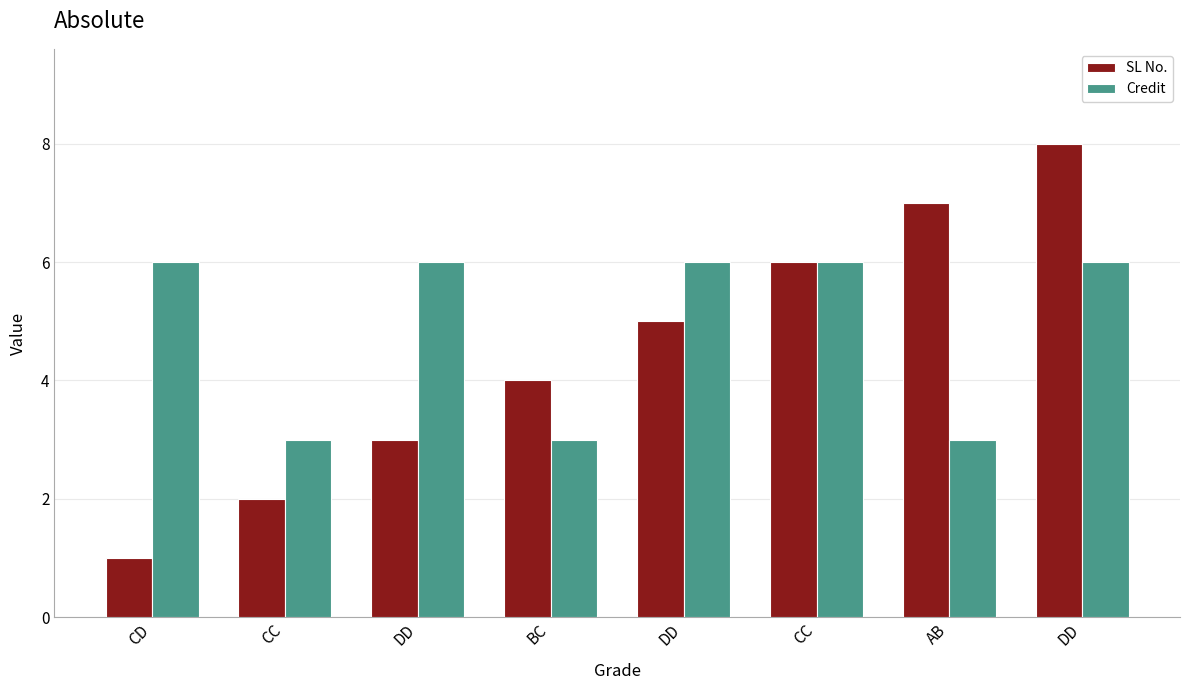

What is the sum of all Credit values?

39